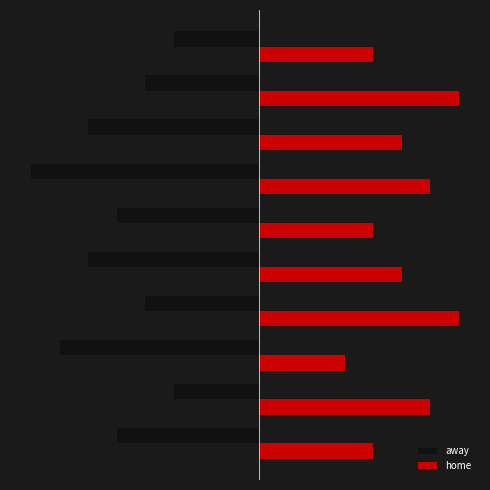

Rank the series by their maximum value, from lowest to highest.

away, home